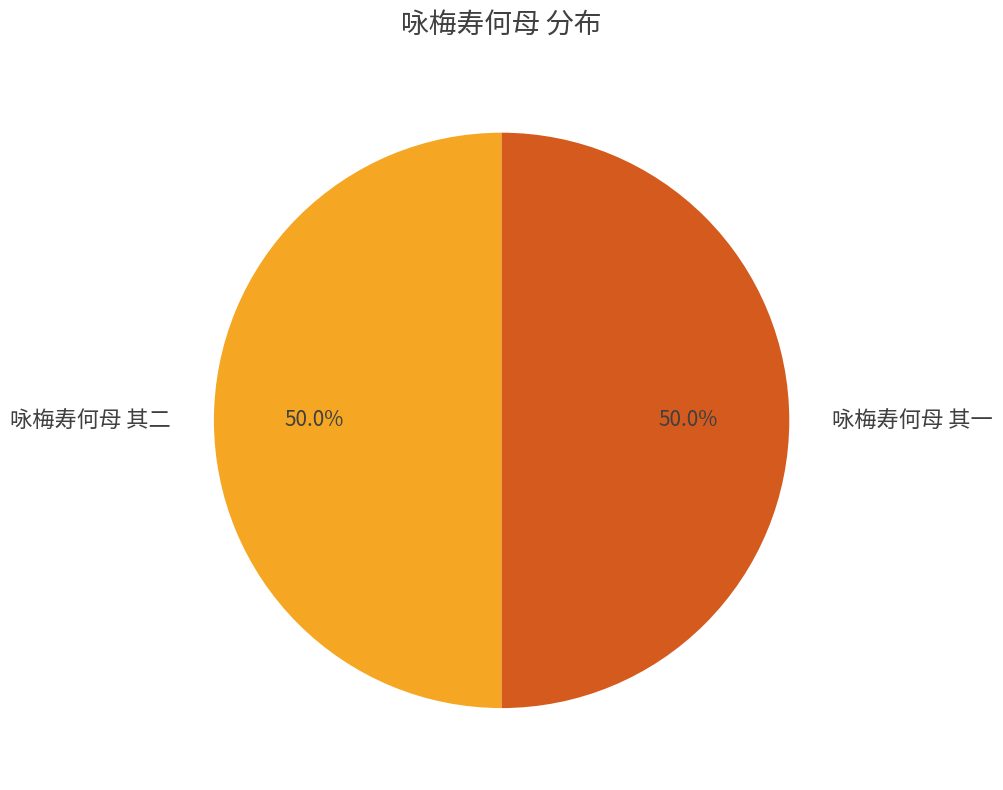

The 咏梅寿何母 其一 slice represents 41% of the pie. True or false?

False